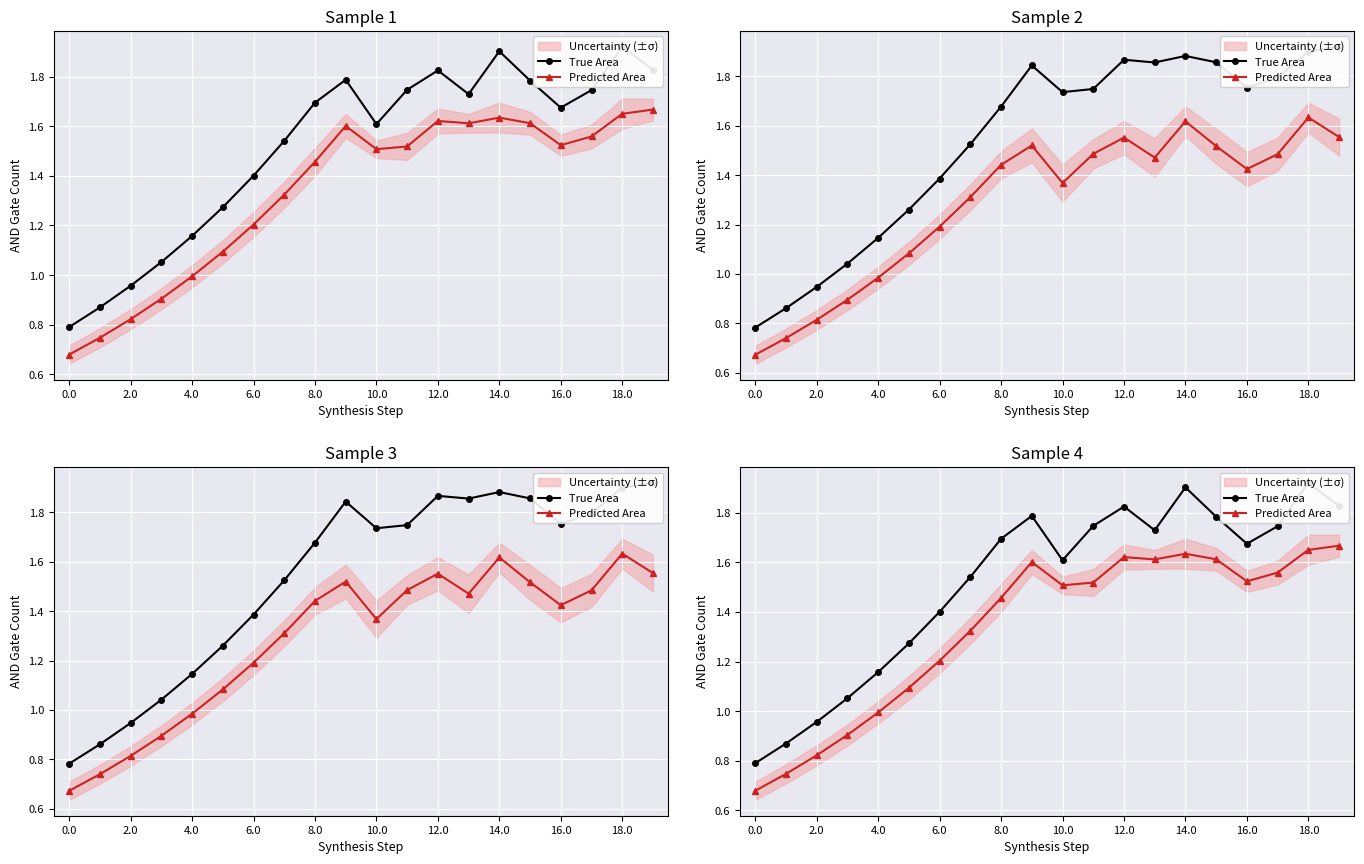

True or false: Predicted Area has more than 0 interior local peaks.

True